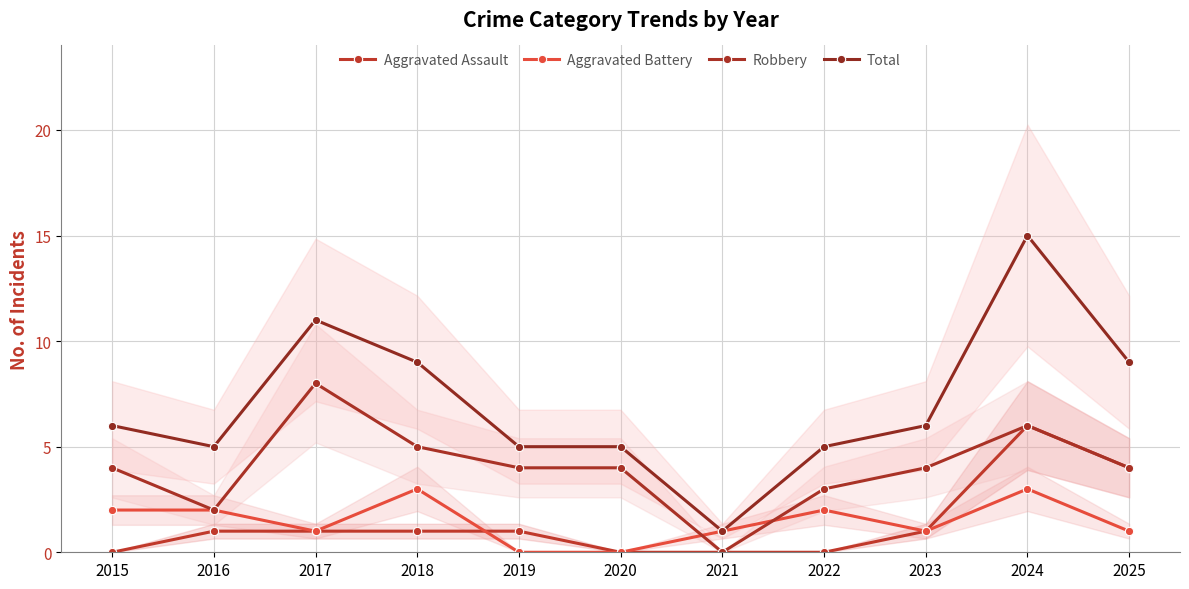

Rank the categories by Aggravated Battery value from lowest to highest.

2019, 2020, 2017, 2021, 2023, 2025, 2015, 2016, 2022, 2018, 2024